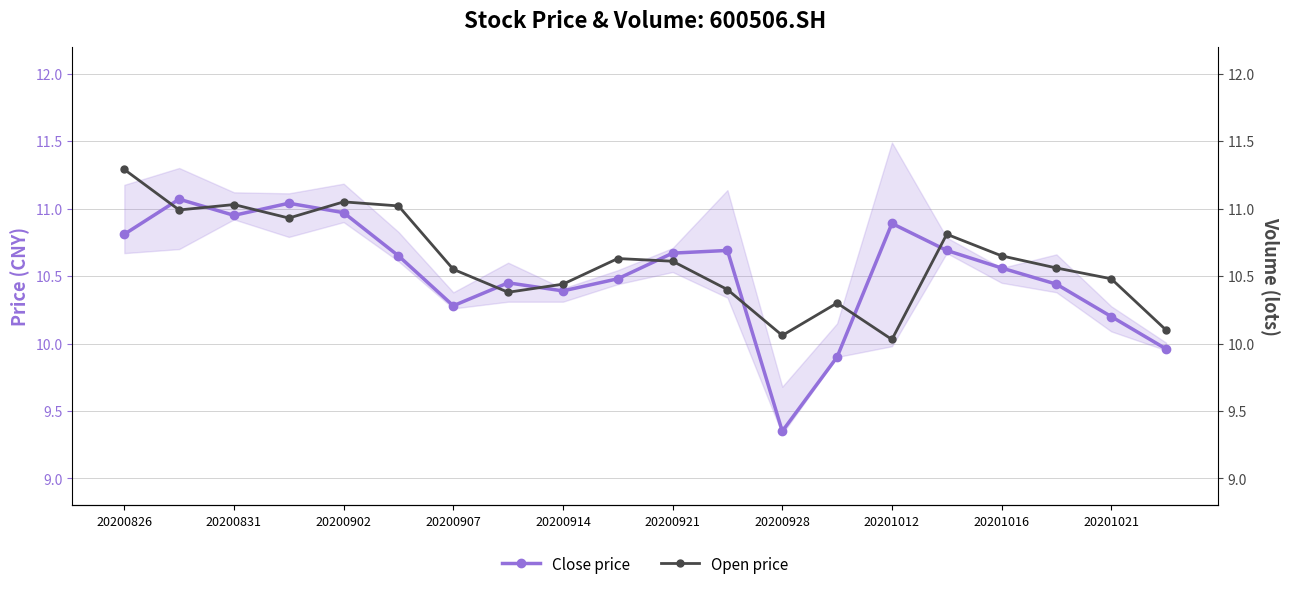

What position from the left is 15?

16